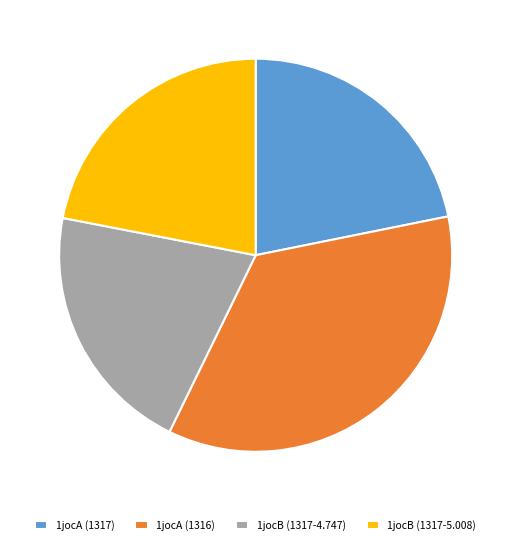

Is it true that 1jocA (1316) is 41% of the pie?

False